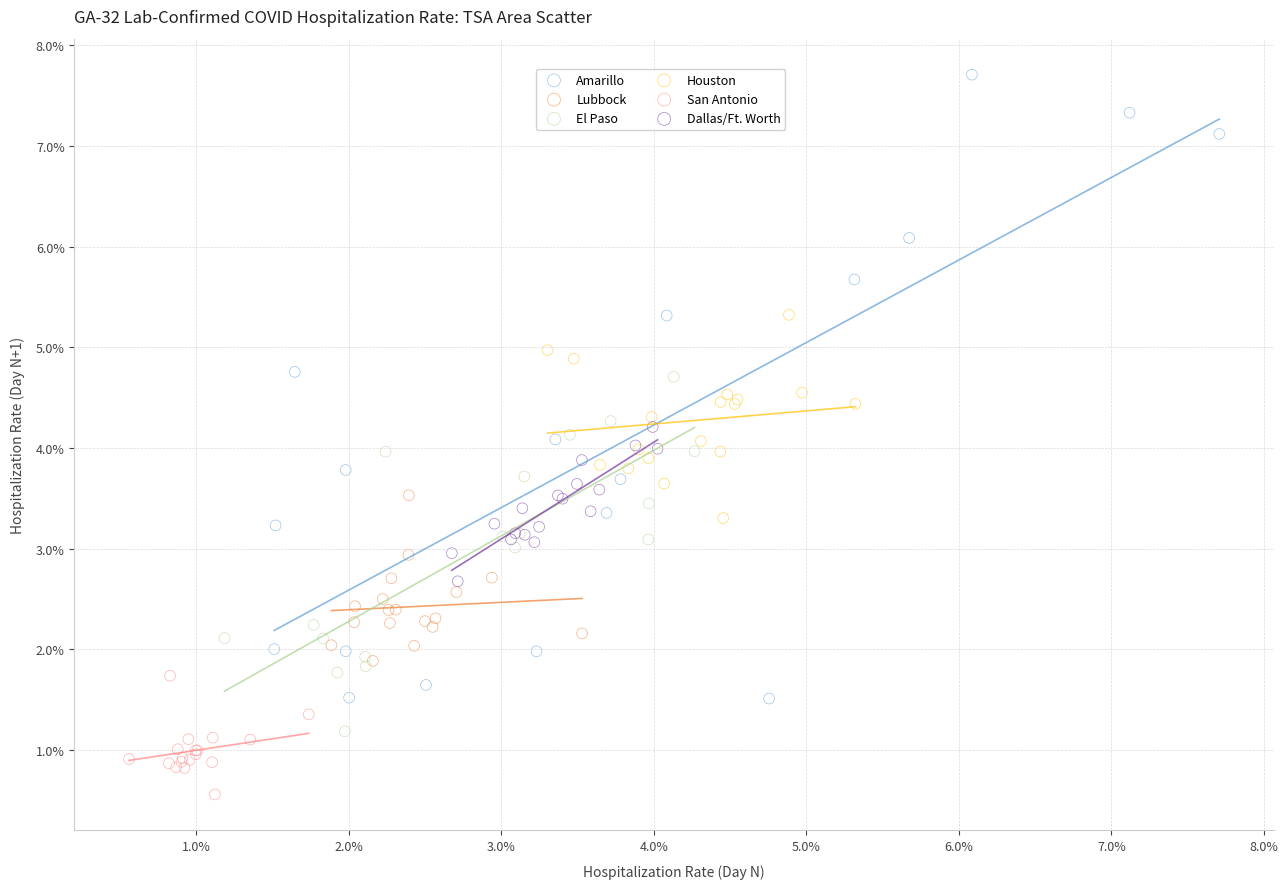

Which series reaches the maximum Y coordinate?

Amarillo